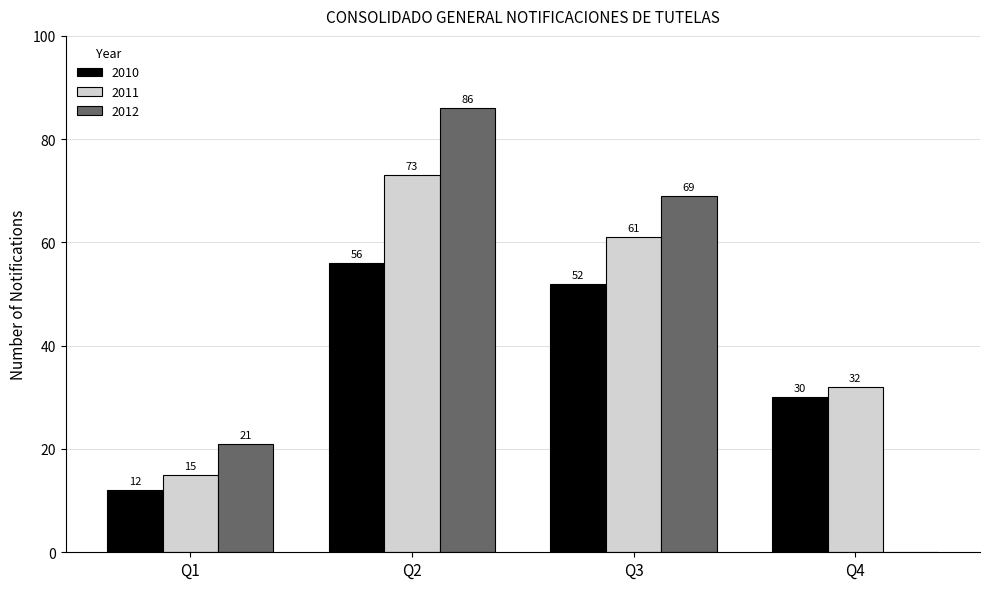

The 2012 series shows 21 at Q2. True or false?

False